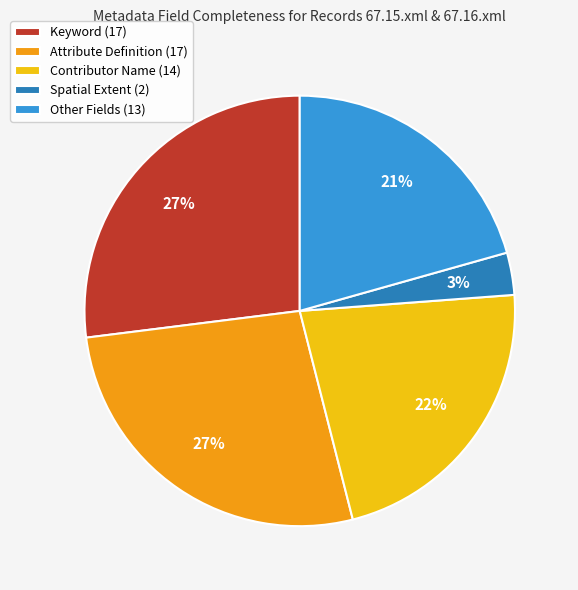

Combined, do Spatial Extent (2) and Keyword (17) account for over 50%?

No